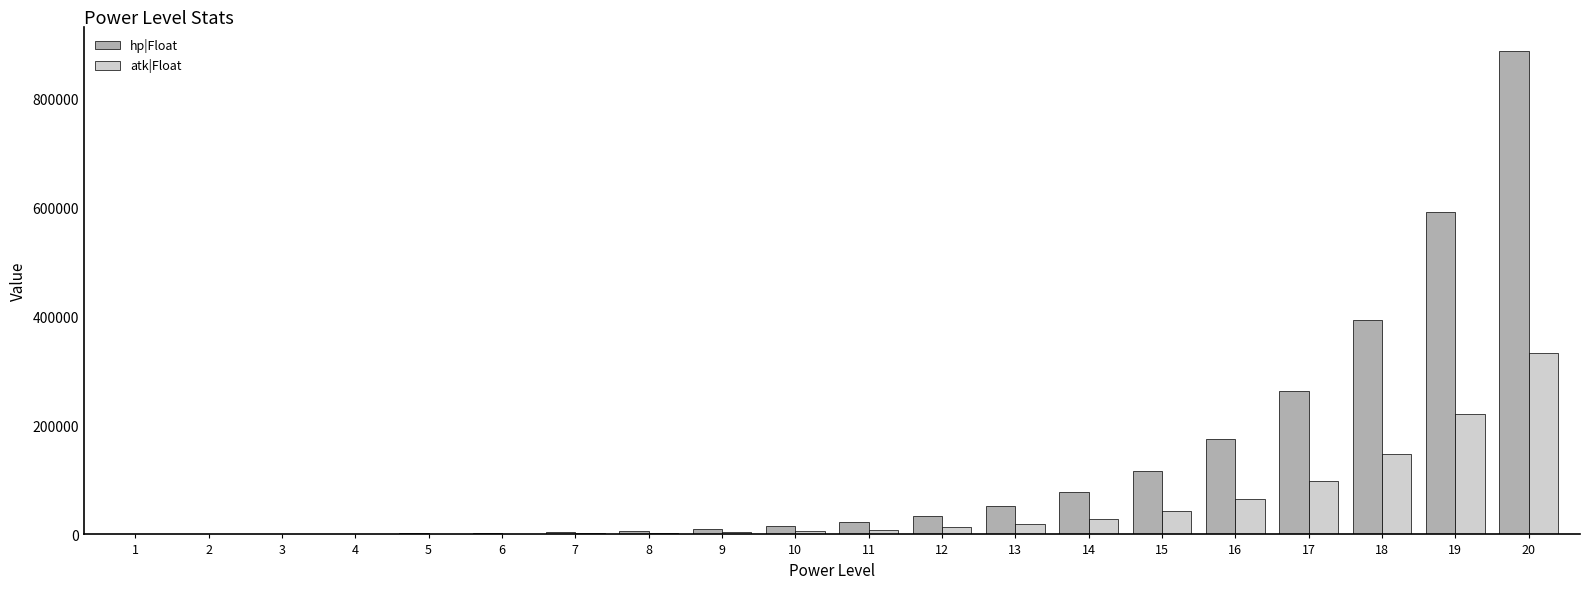

Is the value of atk|Float at 11 greater than the value of hp|Float at 19?

No